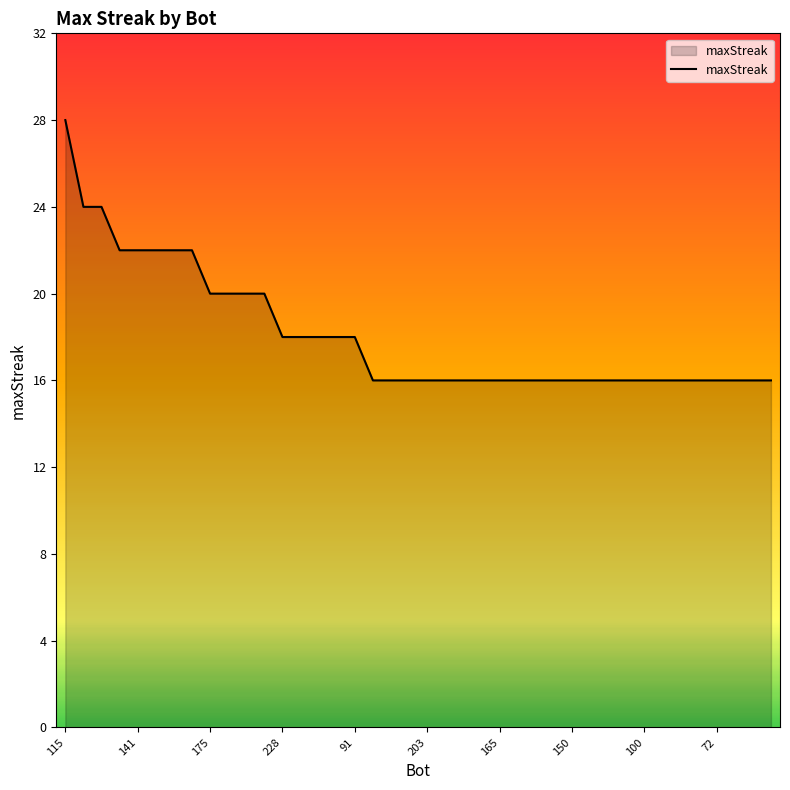

What is the minimum value shown in the chart?

16